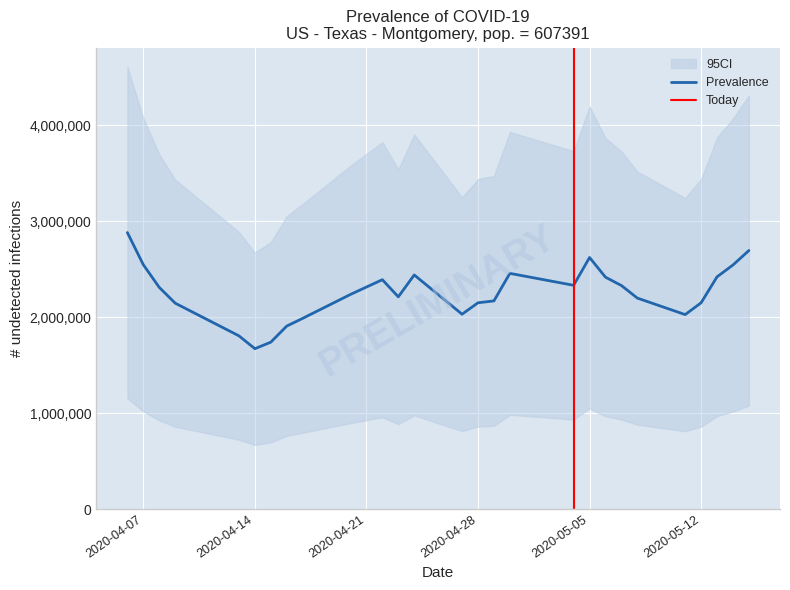

What is the minimum value for Prevalence?

1670200